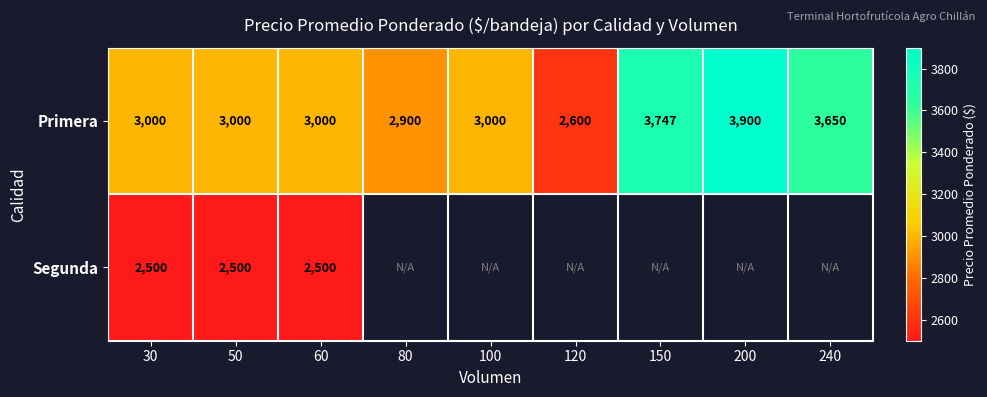

At which category is the sum across all series the highest?

30